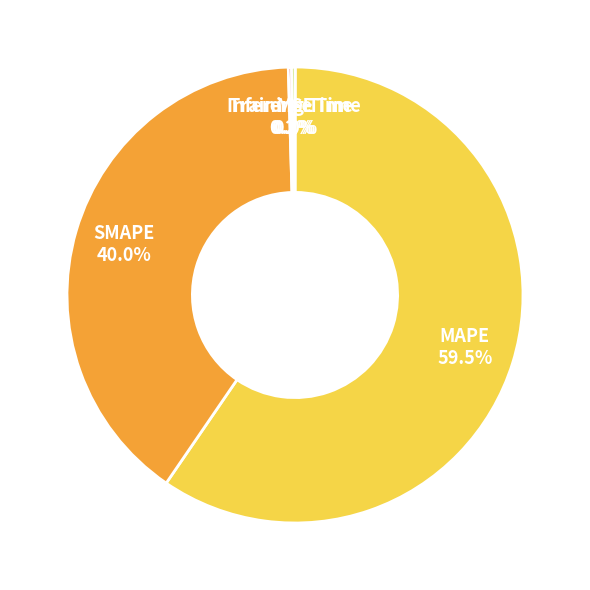

Is there a majority slice in this chart?

Yes